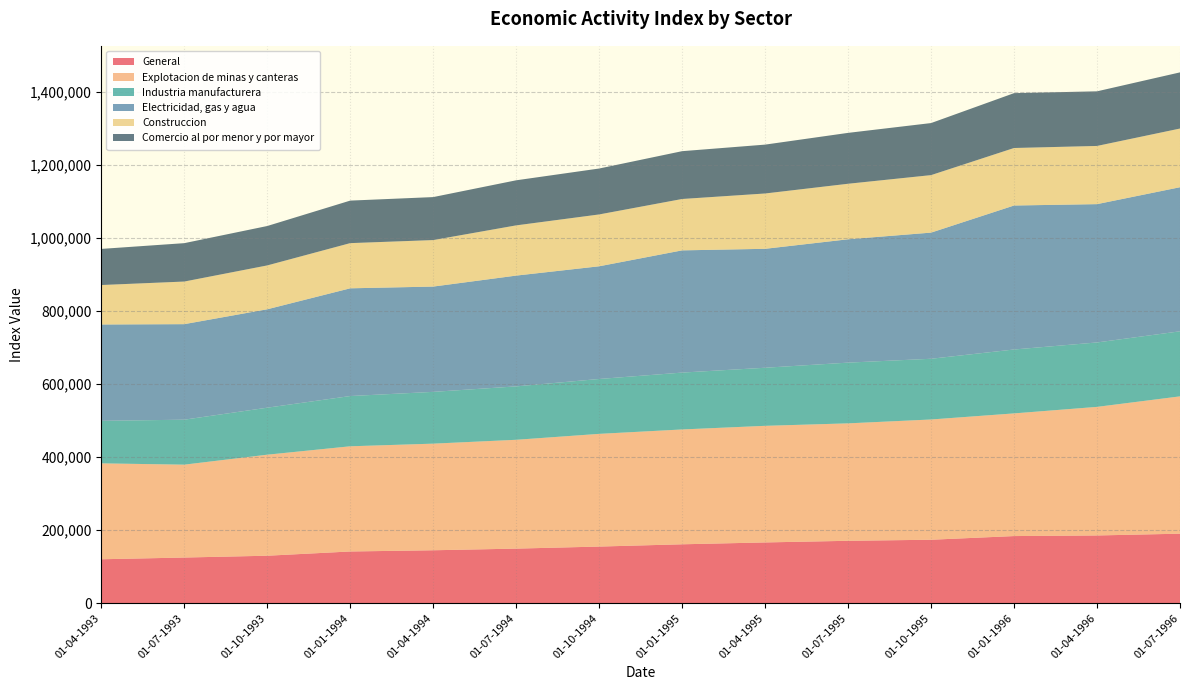

Reading left to right, what are all the values shown in this chart?

General: 01-04-1993=120287	01-07-1993=125006	01-10-1993=129979	01-01-1994=141589	01-04-1994=144923	01-07-1994=149435	01-10-1994=155060	01-01-1995=161280	01-04-1995=166385	01-07-1995=170855	01-10-1995=173747	01-01-1996=183809	01-04-1996=185483	01-07-1996=190340
Explotacion de minas y canteras: 01-04-1993=262678	01-07-1993=254408	01-10-1993=276716	01-01-1994=288140	01-04-1994=292035	01-07-1994=298089	01-10-1994=308701	01-01-1995=314549	01-04-1995=319385	01-07-1995=321682	01-10-1995=329390	01-01-1996=336016	01-04-1996=352205	01-07-1996=376137
Industria manufacturera: 01-04-1993=116457	01-07-1993=123182	01-10-1993=128758	01-01-1994=137639	01-04-1994=141844	01-07-1994=146304	01-10-1994=150339	01-01-1995=155790	01-04-1995=159085	01-07-1995=166365	01-10-1995=166341	01-01-1996=175053	01-04-1996=176480	01-07-1996=178202
Electricidad, gas y agua: 01-04-1993=263975	01-07-1993=261693	01-10-1993=269583	01-01-1994=295107	01-04-1994=288438	01-07-1994=303477	01-10-1994=308701	01-01-1995=334798	01-04-1995=325832	01-07-1995=337896	01-10-1995=345573	01-01-1996=394405	01-04-1996=378896	01-07-1996=394710
Construccion: 01-04-1993=108053	01-07-1993=116713	01-10-1993=120126	01-01-1994=123762	01-04-1994=127360	01-07-1994=137546	01-10-1994=142010	01-01-1995=140733	01-04-1995=151524	01-07-1995=152066	01-10-1995=157485	01-01-1996=157527	01-04-1996=159392	01-07-1996=160740
Comercio al por menor y por mayor: 01-04-1993=98954	01-07-1993=105158	01-10-1993=107950	01-01-1994=116478	01-04-1994=117760	01-07-1994=123497	01-10-1994=125794	01-01-1995=130980	01-04-1995=133867	01-07-1995=139396	01-10-1995=142580	01-01-1996=150281	01-04-1996=149587	01-07-1996=153844